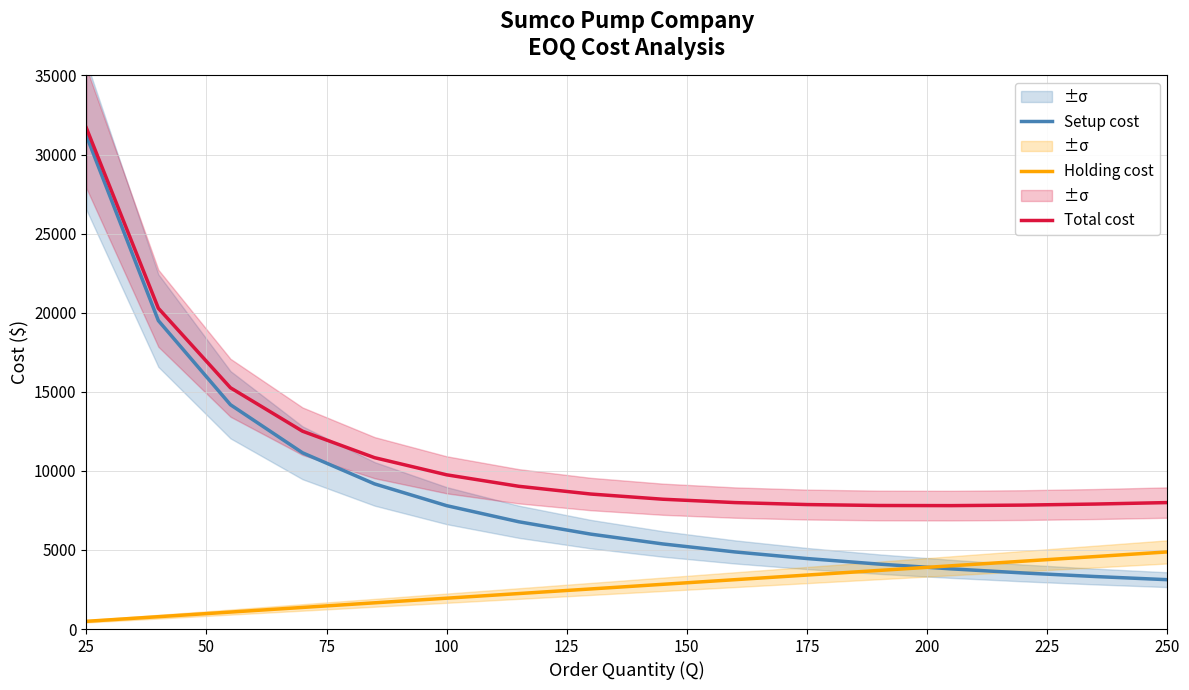

What is the lowest value of the Setup cost series?

3120.0